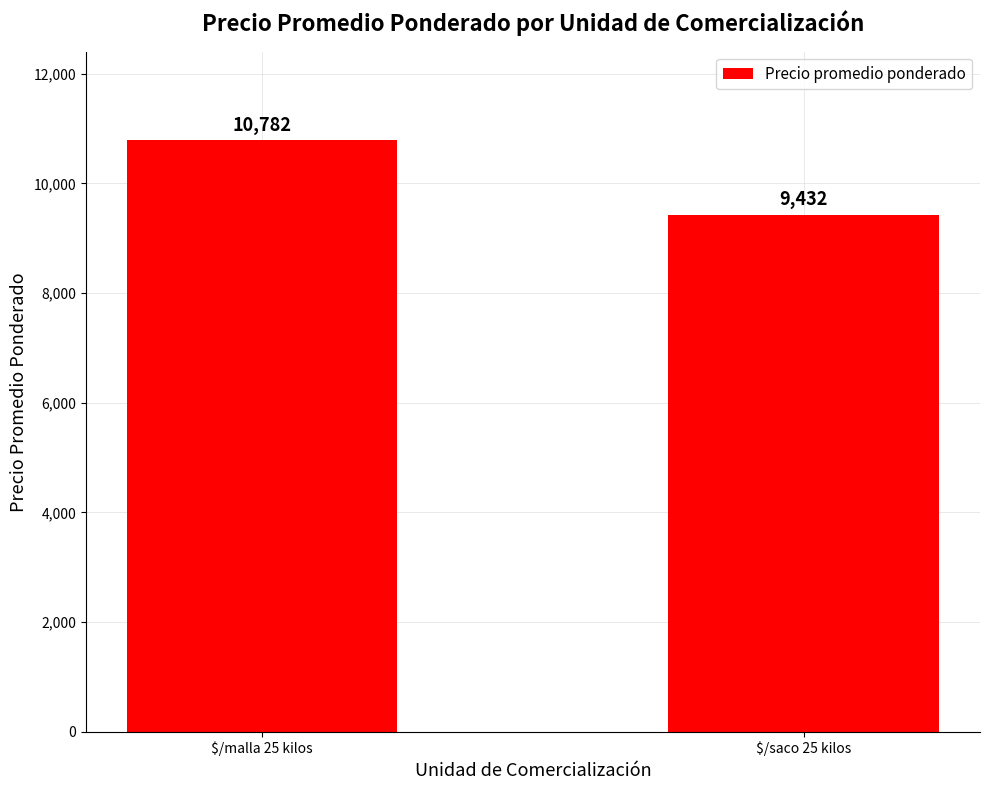

What is the maximum value shown in the chart?

10782.3